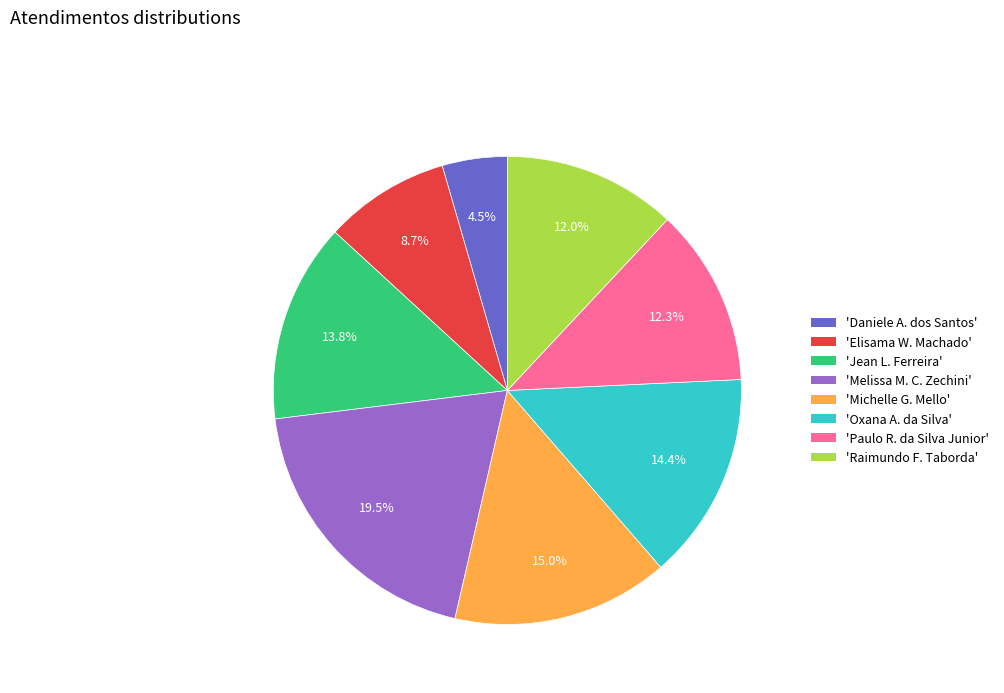

What is the largest slice in the pie chart?

'Melissa M. C. Zechini'